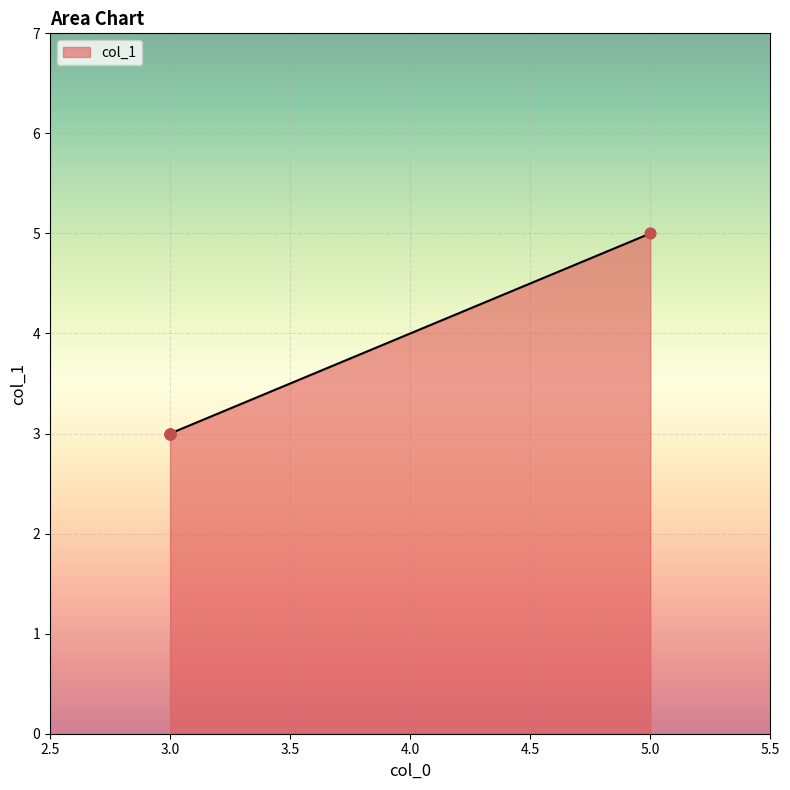

Between 3 and 5, which is larger?

5